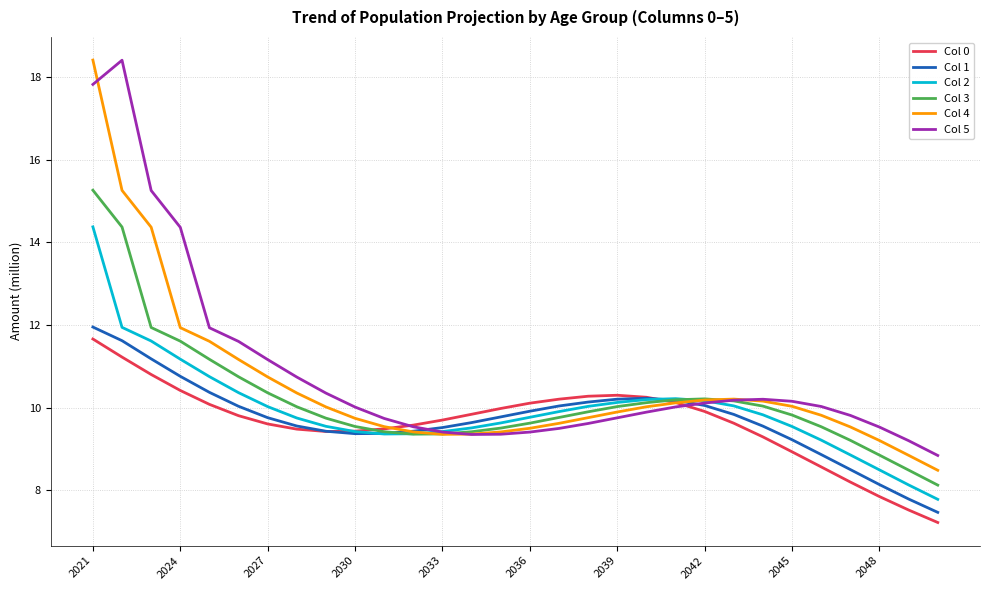

How many categories are shown in the chart?

30